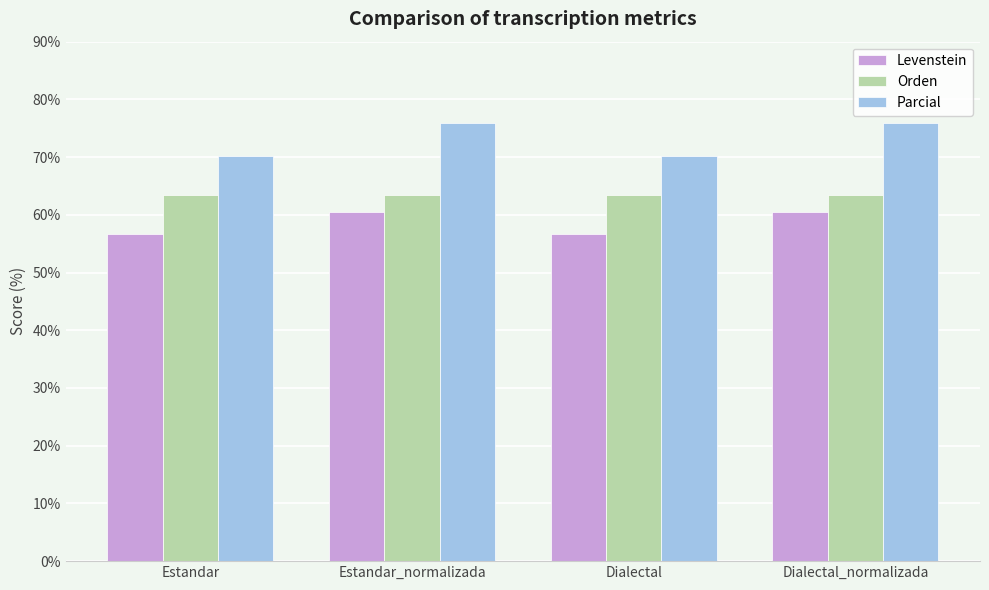

What is the spread (max minus min) of values at Dialectal_normalizada?

15.5